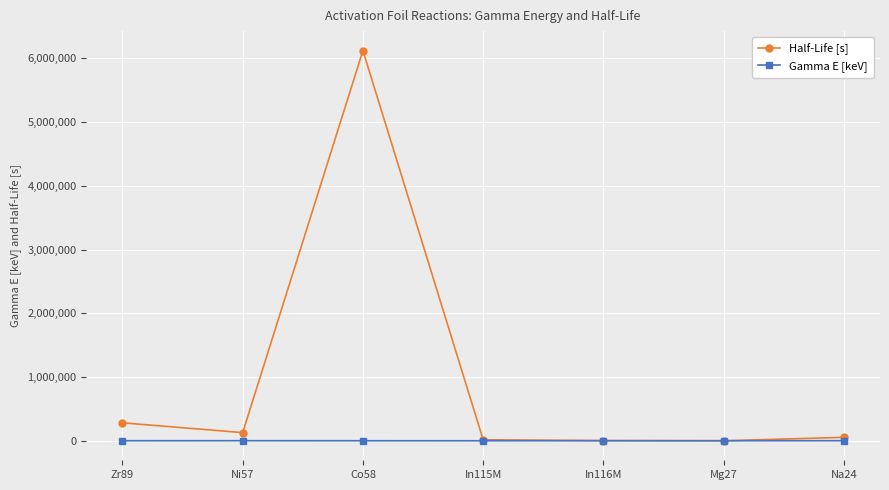

The value of Gamma E [keV] at Co58 is 810.8. True or false?

True